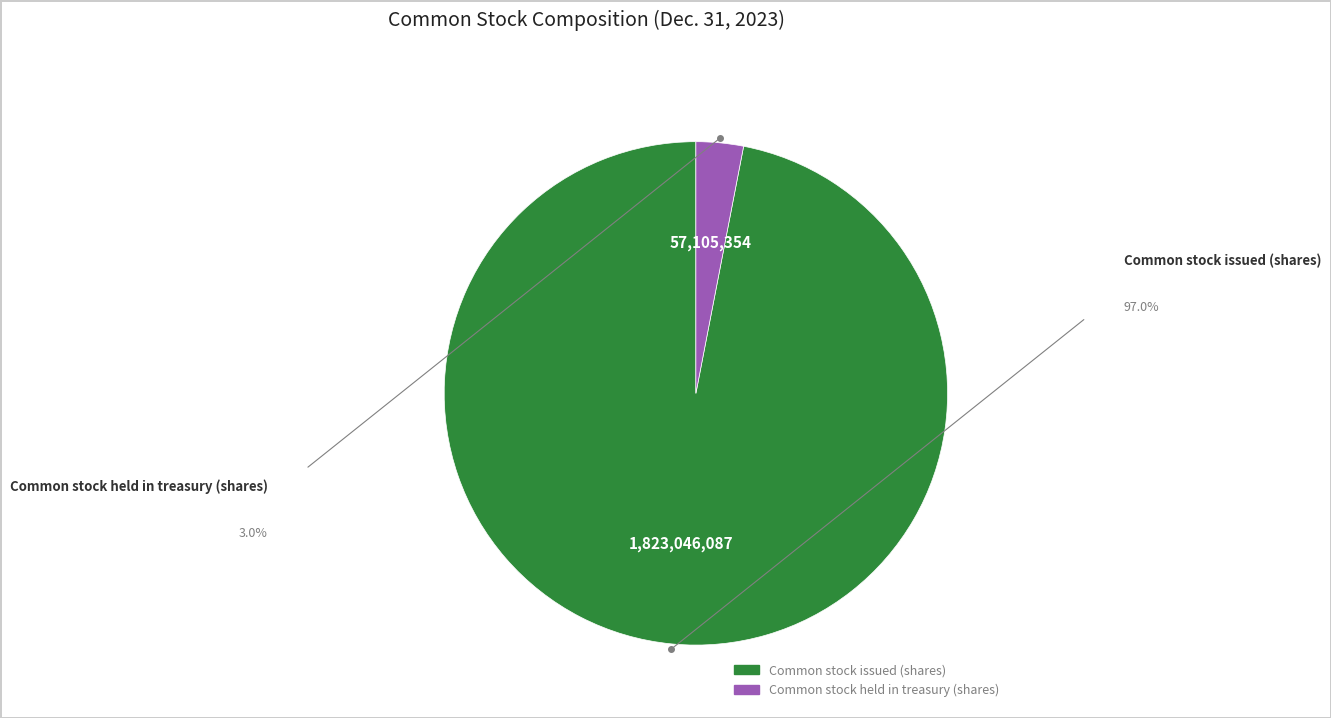

Between Common stock held in treasury (shares) and Common stock issued (shares), which is larger?

Common stock issued (shares)